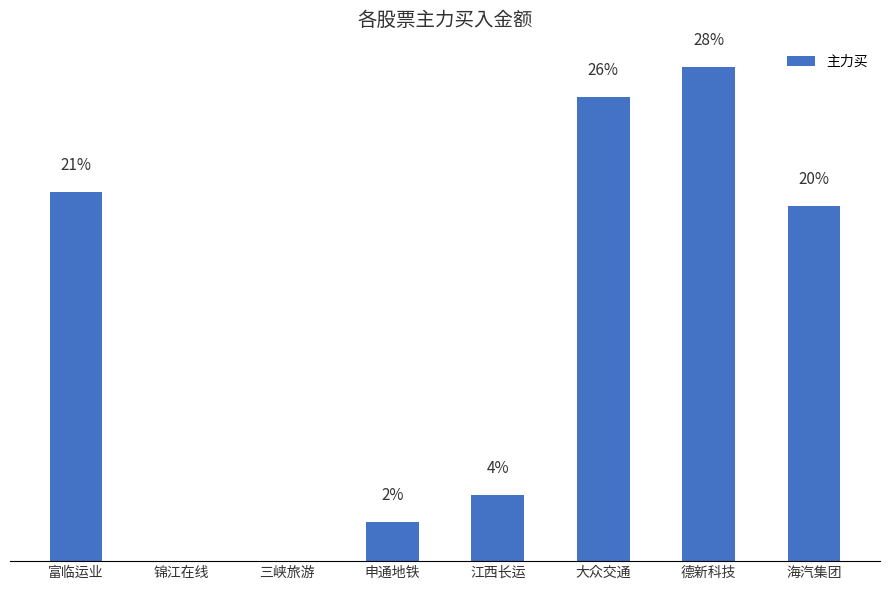

Which has a higher value, 申通地铁 or 江西长运?

江西长运